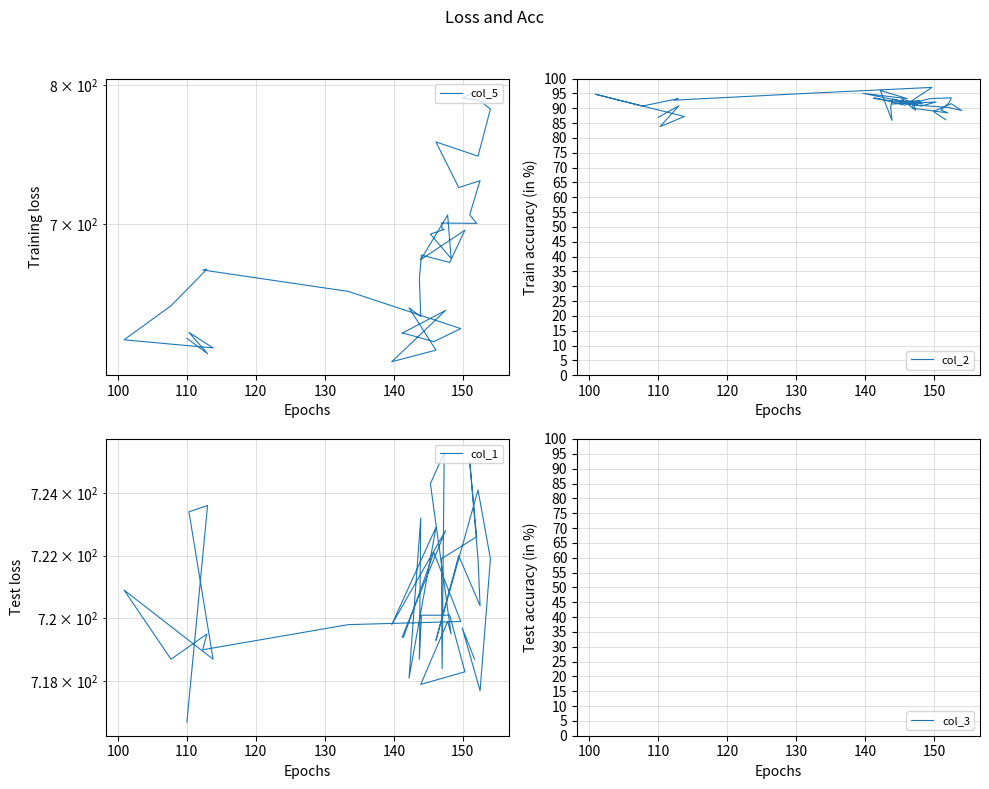

True or false: col_3 has more than 1 points higher than both neighbors.

True